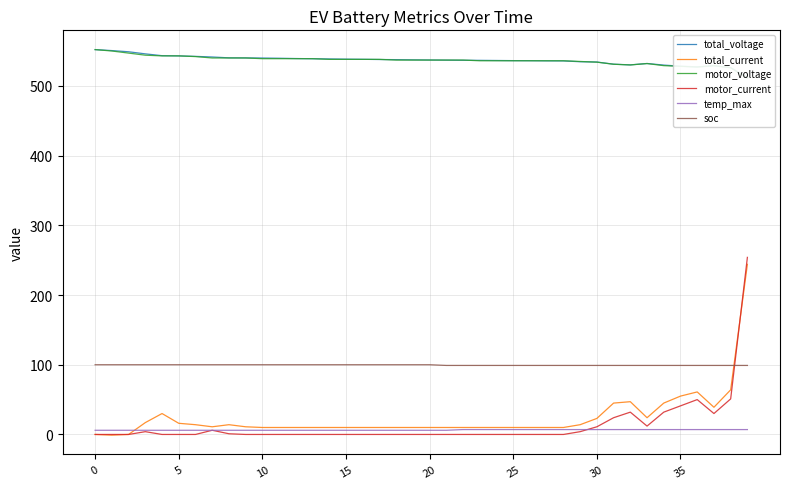

How many data points in total_voltage are above 537?

21